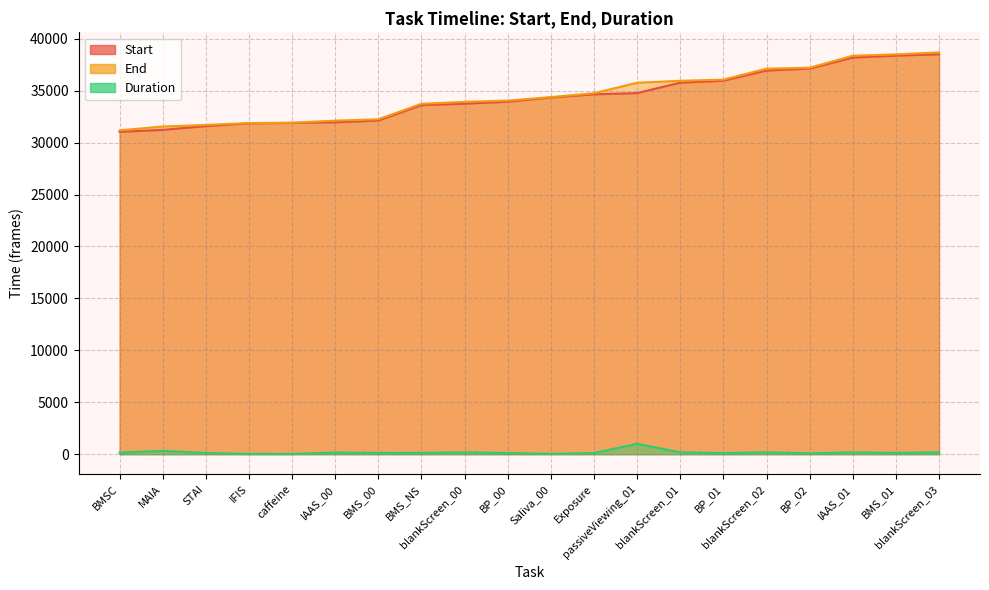

At which category does Duration reach its first local valley?

caffeine